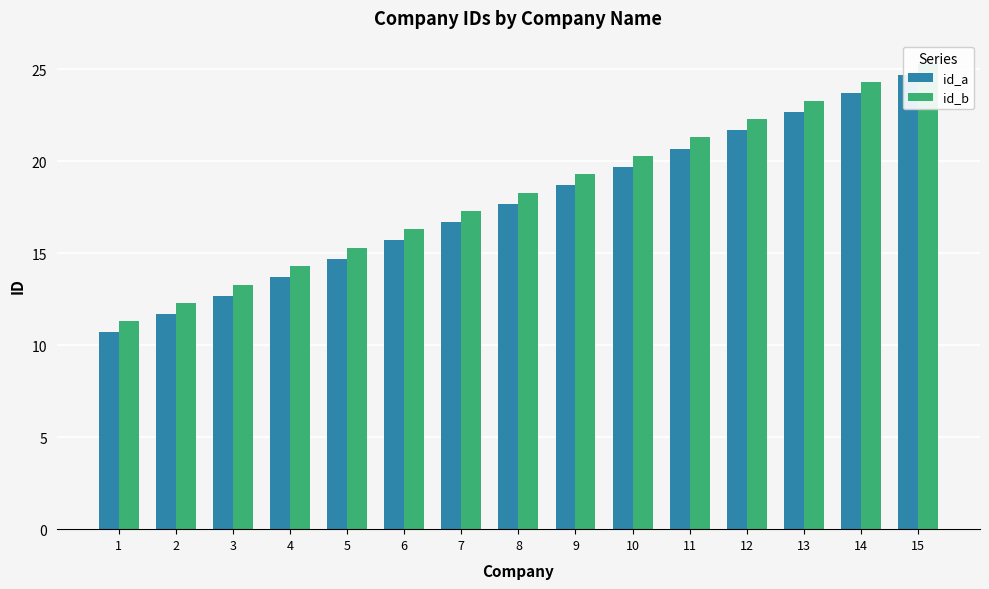

What is the maximum value for id_a?

24.7